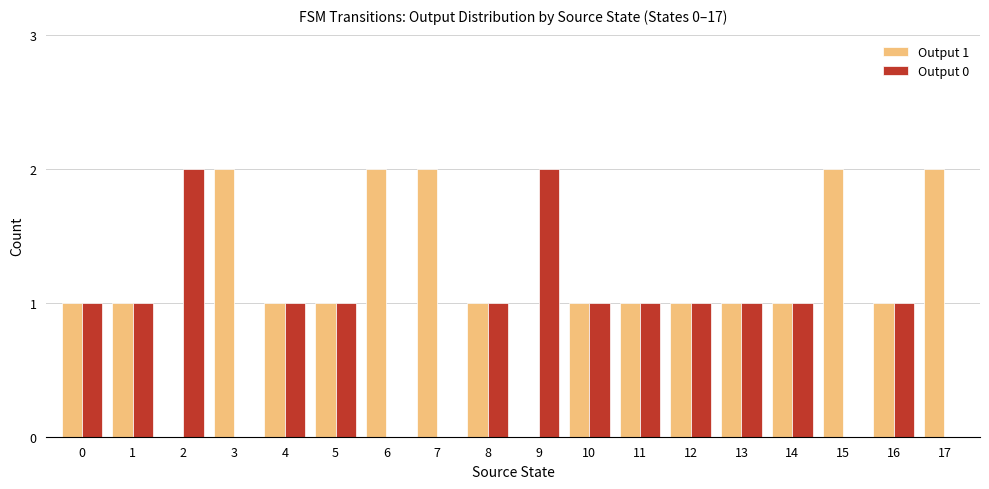

Is it true that Output 1 equals 1 at 7?

False